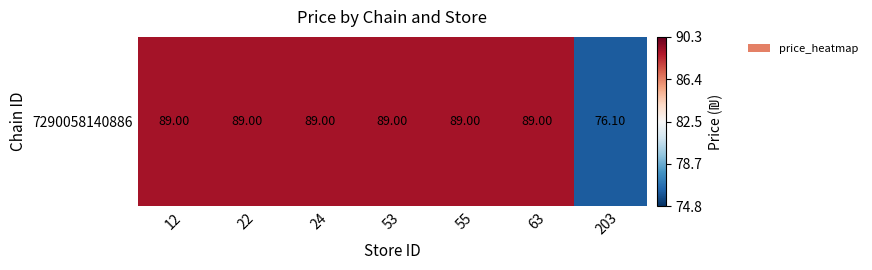

What is the smallest value displayed?

76.1